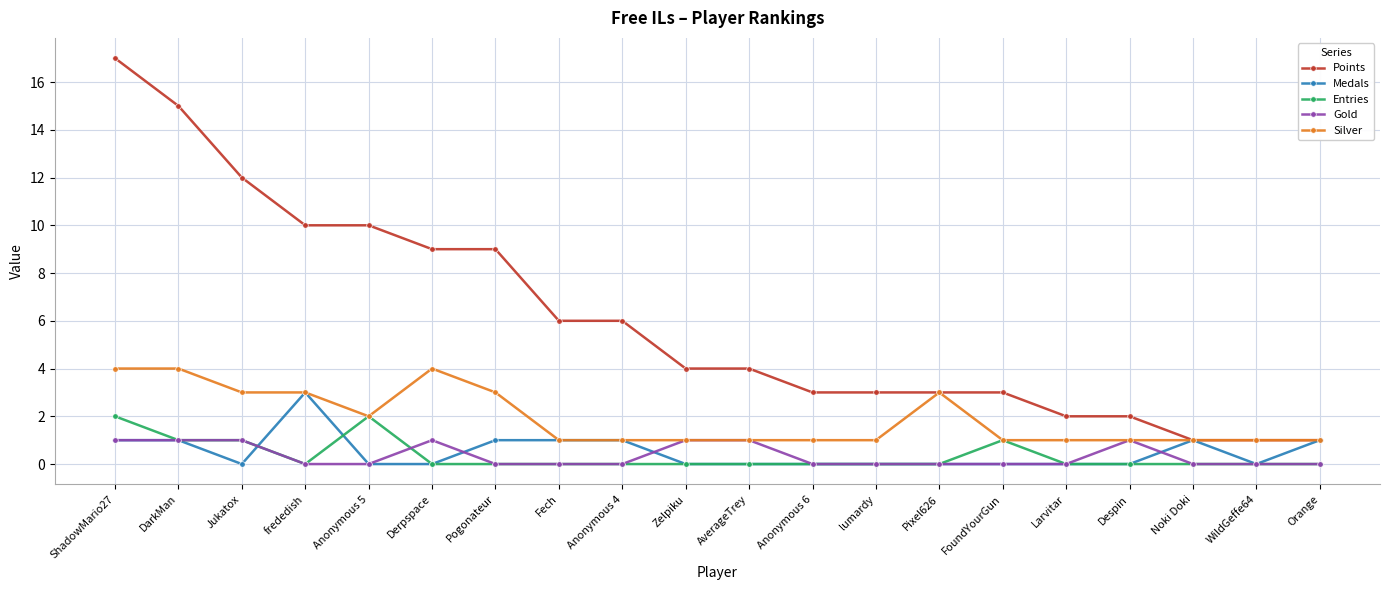

Count the number of categories in the chart.

20